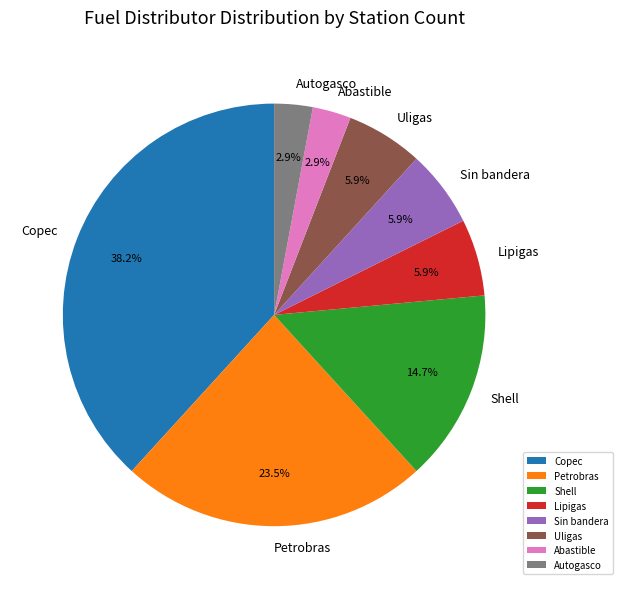

Is there any slice that represents more than half of the pie?

No